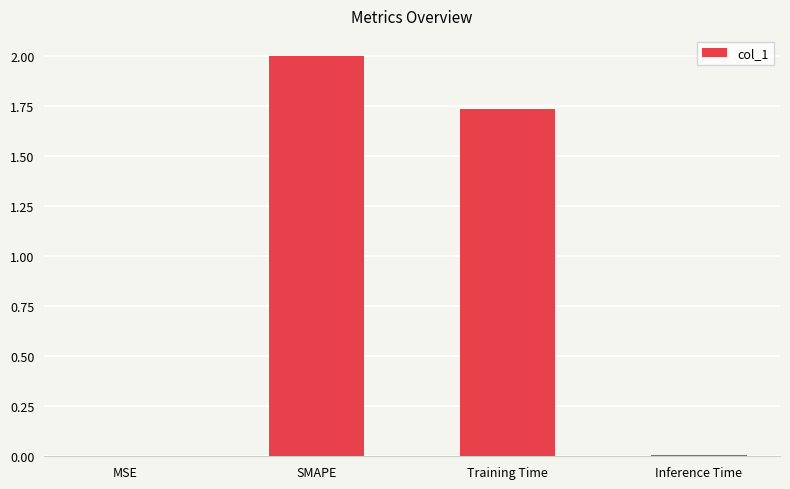

True or false: the data shows 0.0 at Inference Time.

True